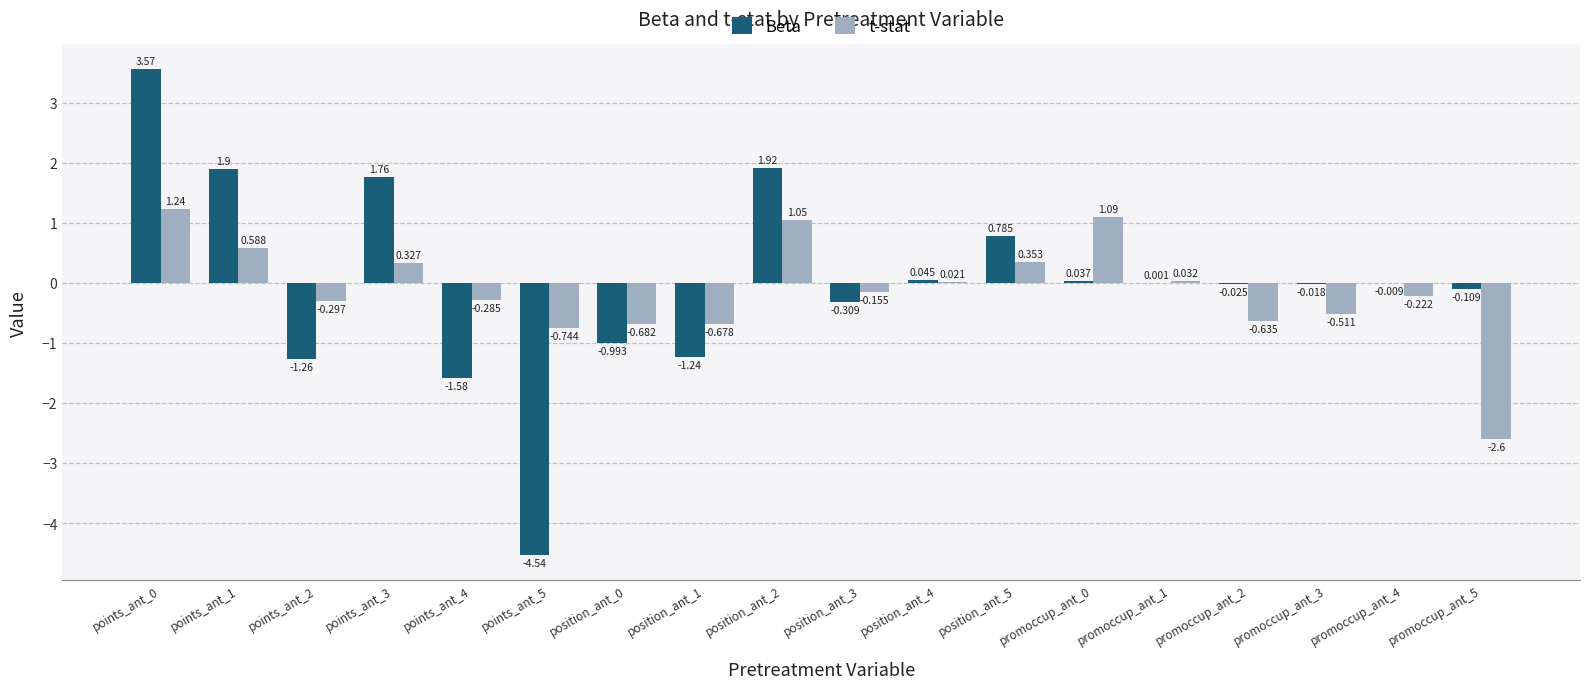

Which series has the largest total across all categories?

Beta